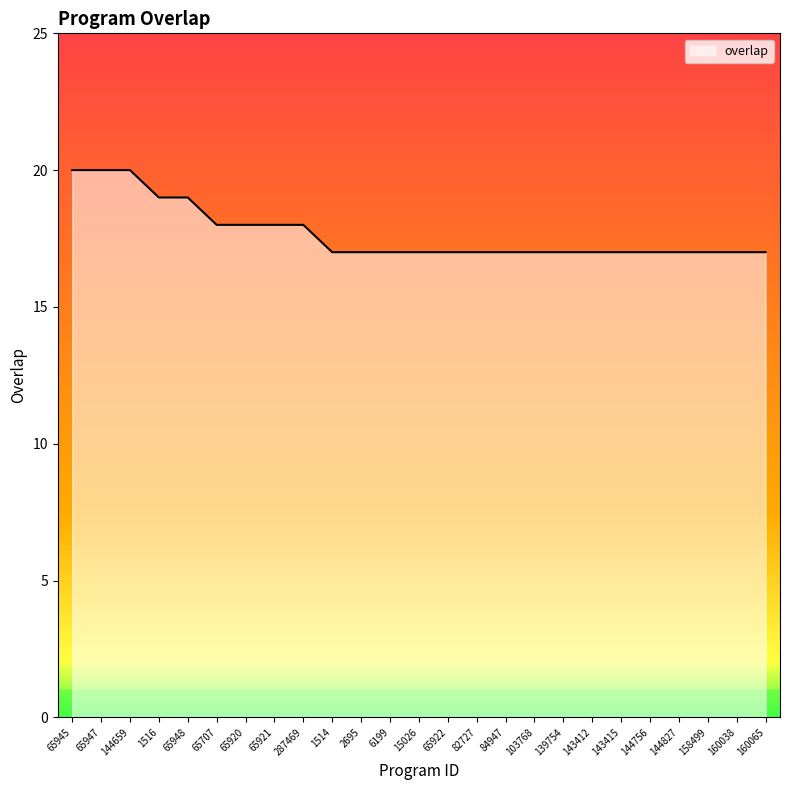

Read the value at 1516.

19